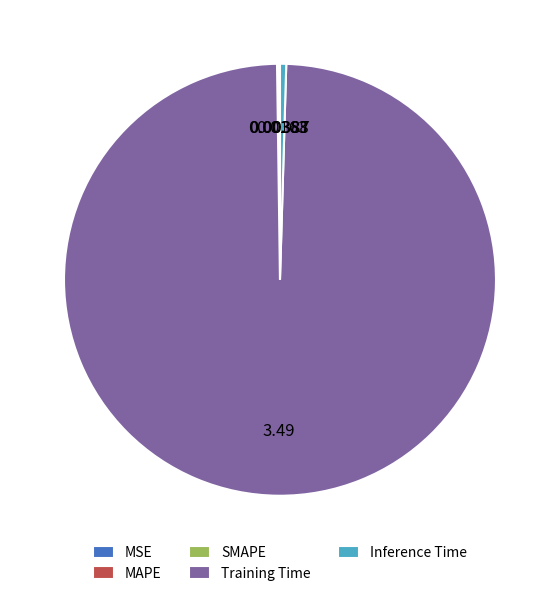

Which category has the biggest portion of the pie?

Training Time